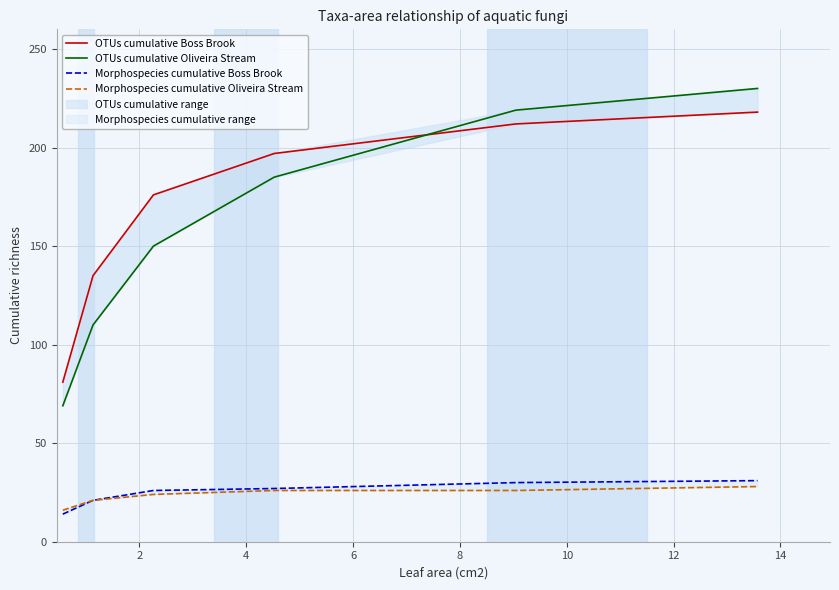

True or false: OTUs cumulative Oliveira Stream and Morphospecies cumulative Oliveira Stream intersect in this chart.

False